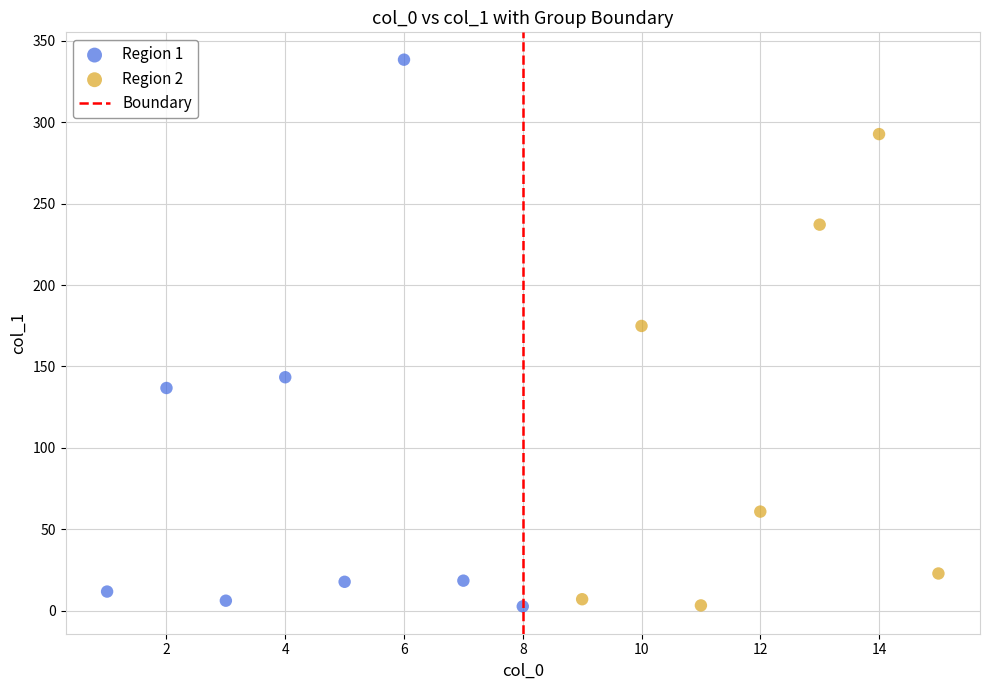

Which series reaches the maximum Y coordinate?

Region 1